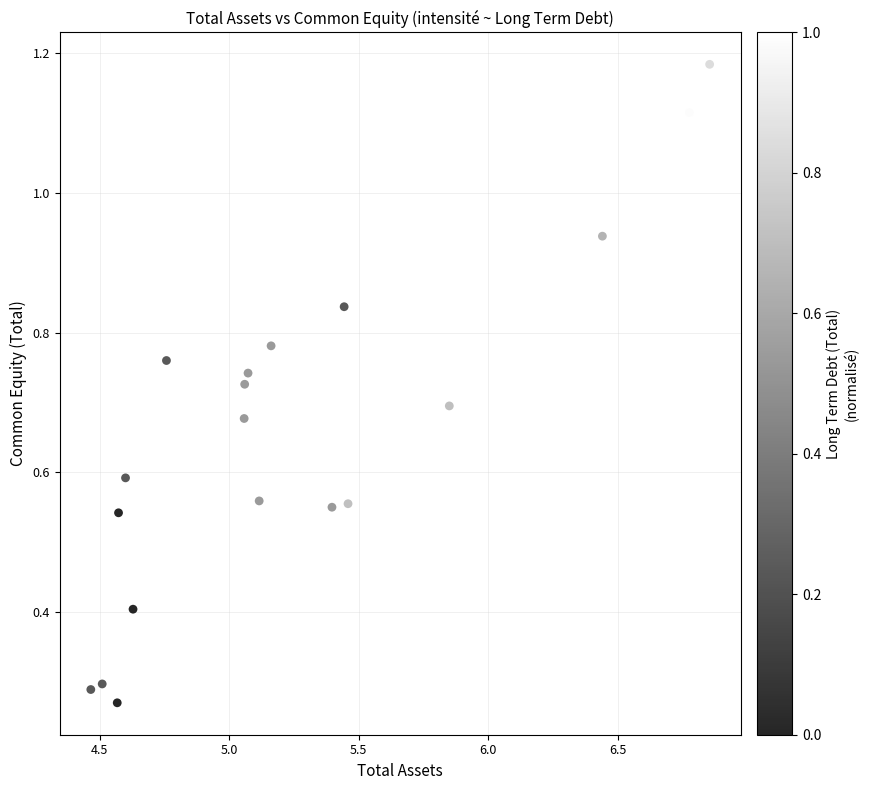

What is the range of X values (max minus min)?

2.4